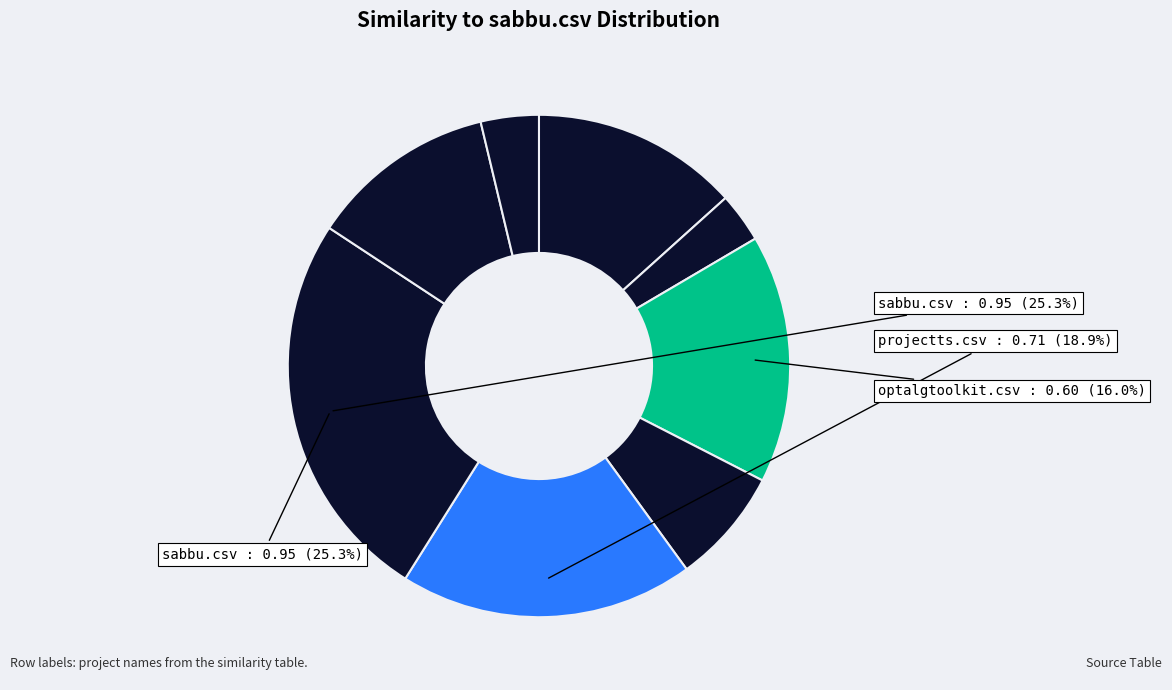

Count the number of slices in the pie.

8